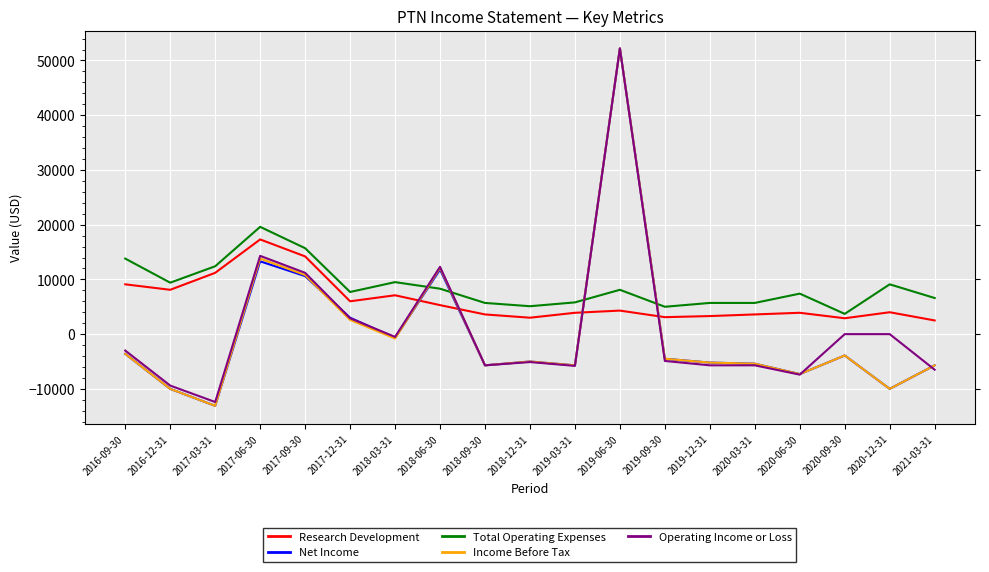

Which series ends up on top after the final intersection of Operating Income or Loss and Net Income?

Net Income